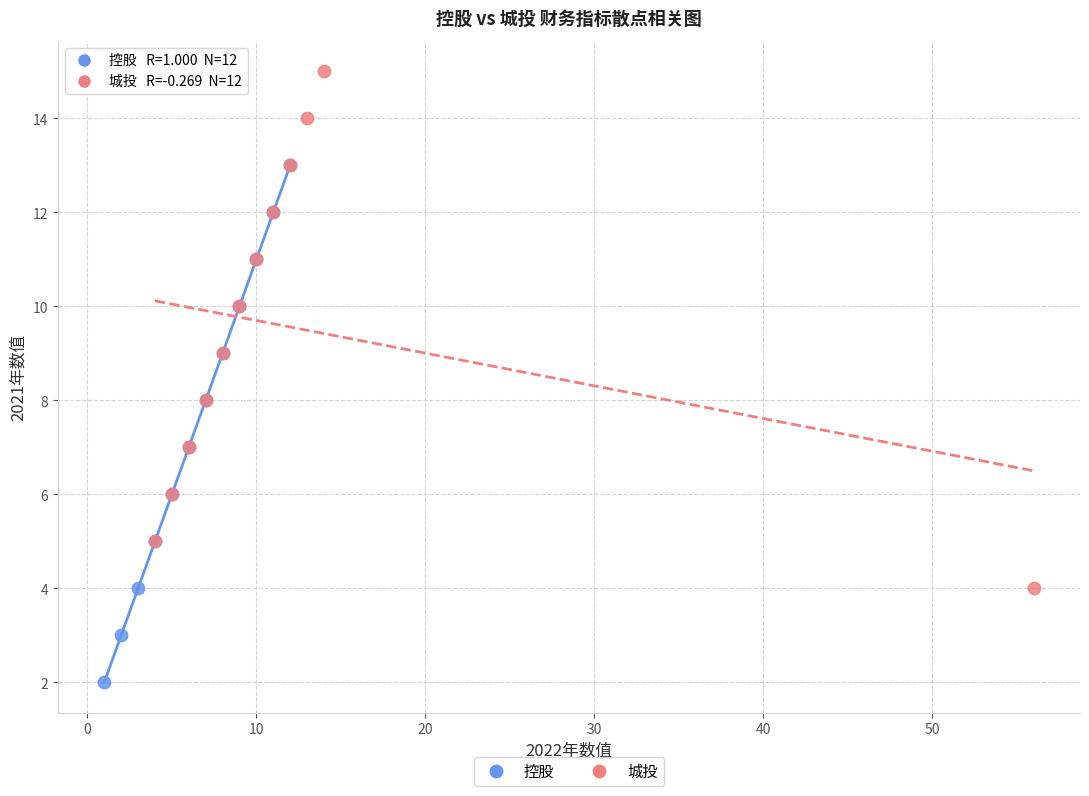

Which series contains the highest Y value?

城投